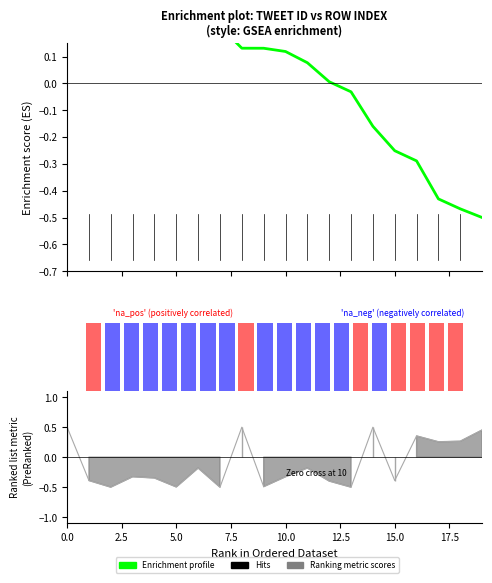

What is the difference between the user_id values at 0 and 7?

1.0